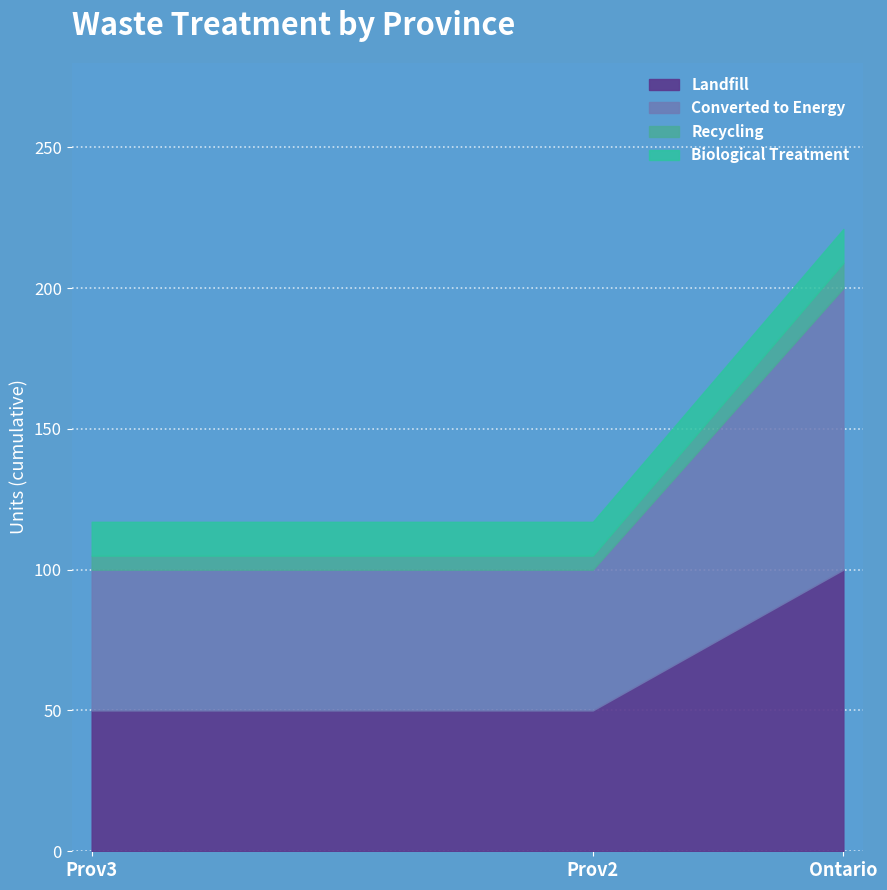

What is the minimum value shown in the chart?

50